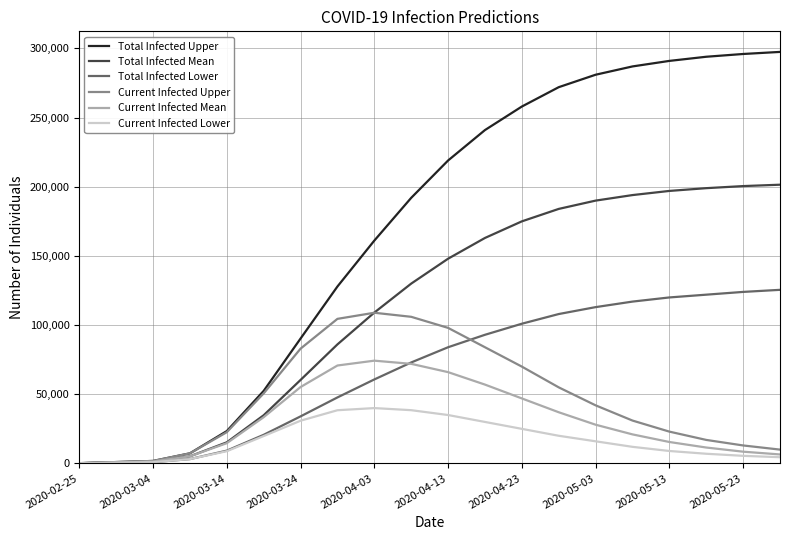

Which series has the largest total across all categories?

Total Infected Upper